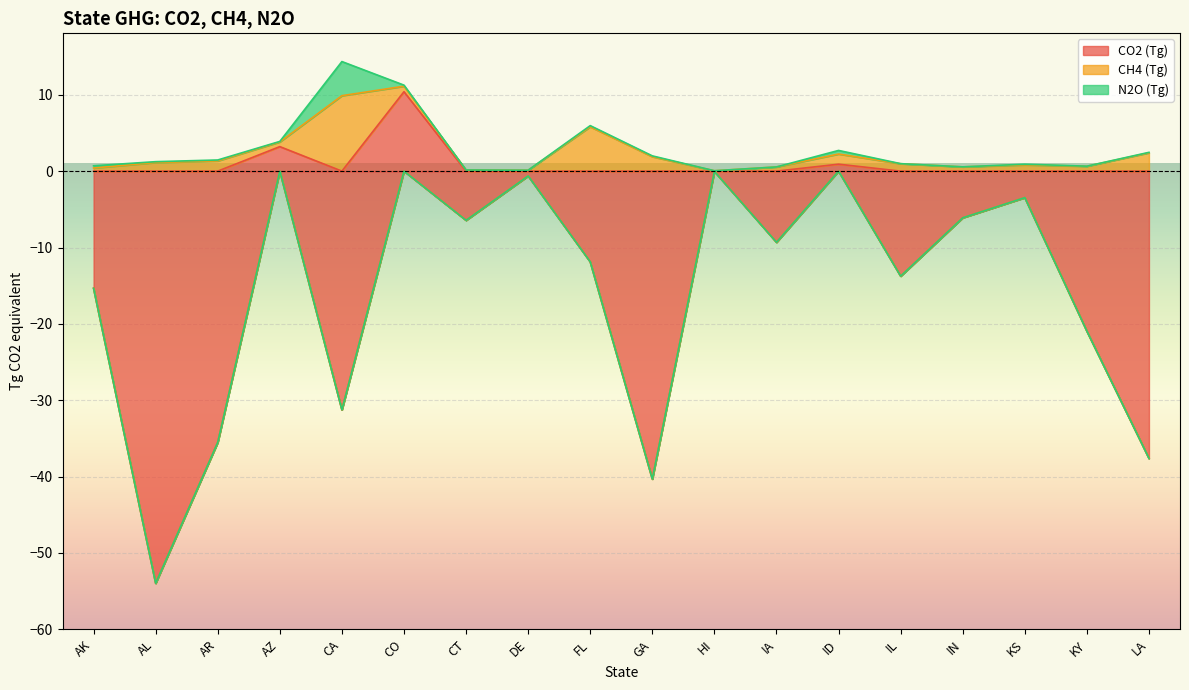

The value of CO2 (Tg) at KY is -36.5. True or false?

False